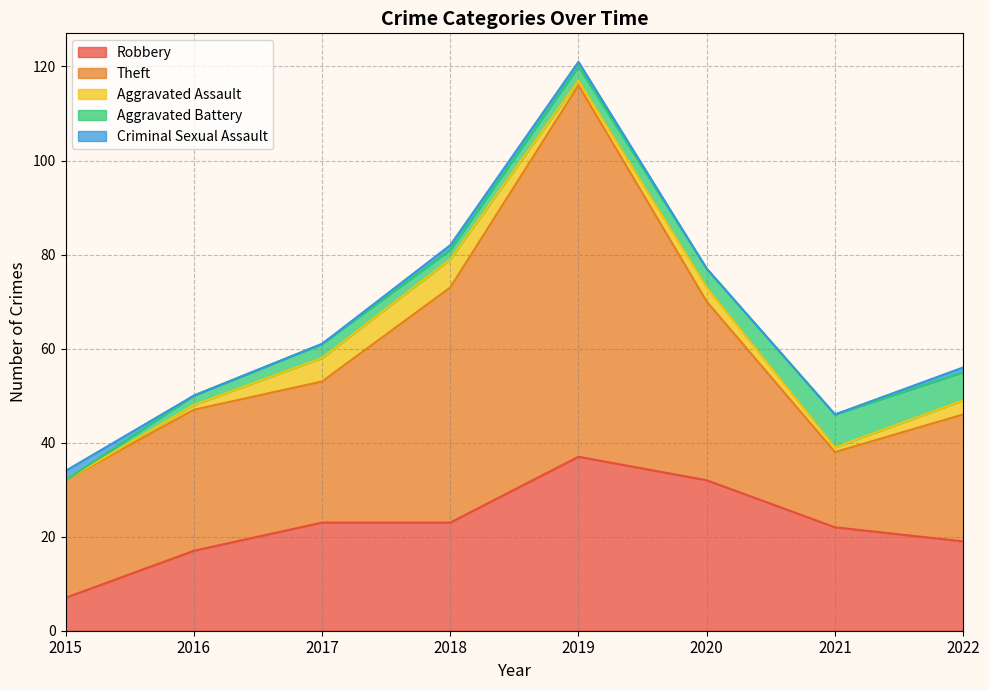

Which series changed the most between 2015 and 2018?

Theft